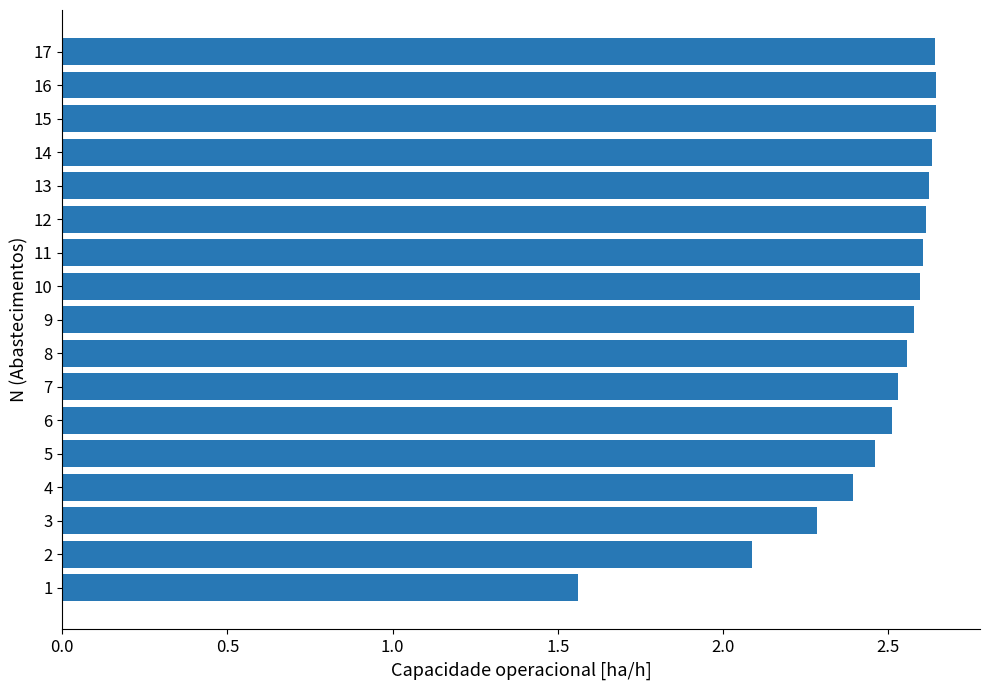

What is the ratio of the value at 12 to the value at 8?

1.0